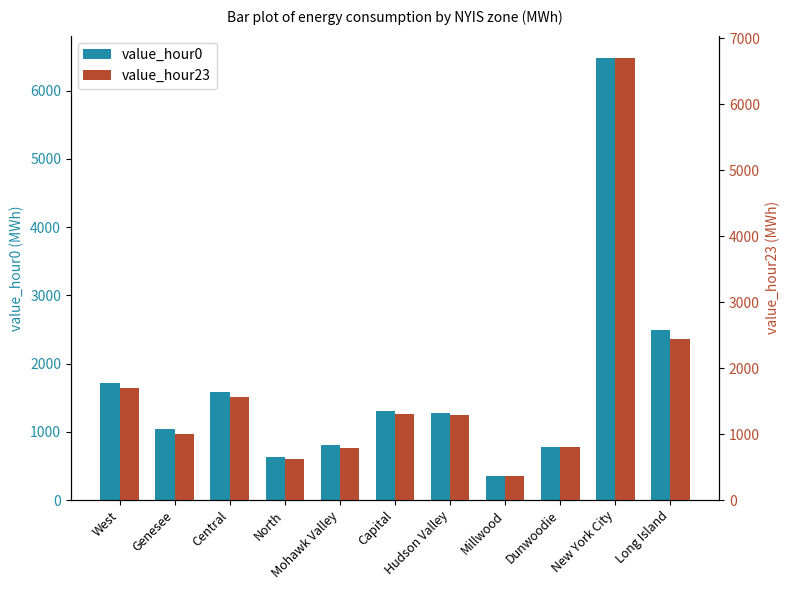

Is the value of value_hour0 at Capital greater than the value of value_hour23 at New York City?

No